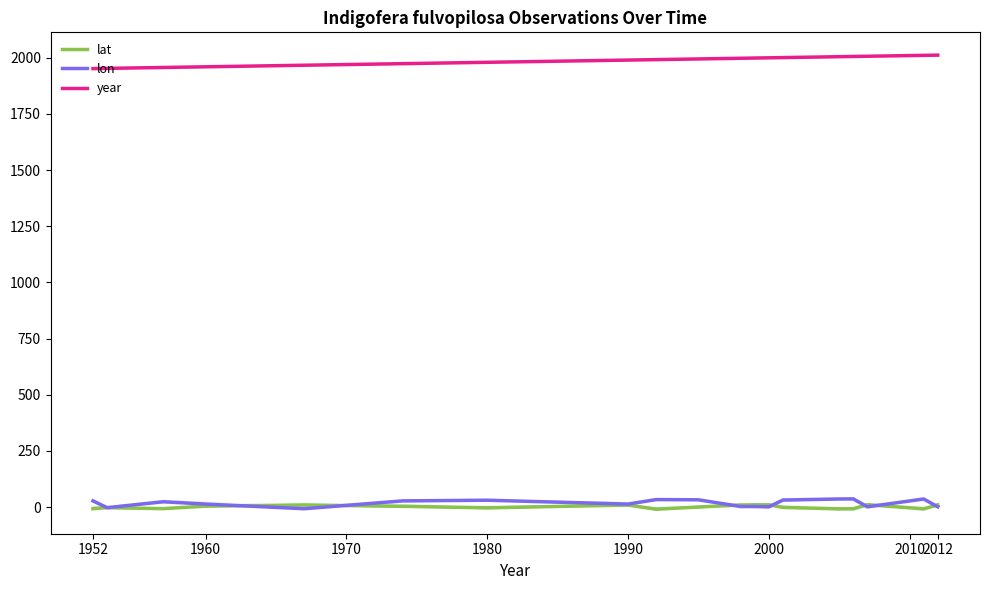

True or false: lon and year intersect in this chart.

False